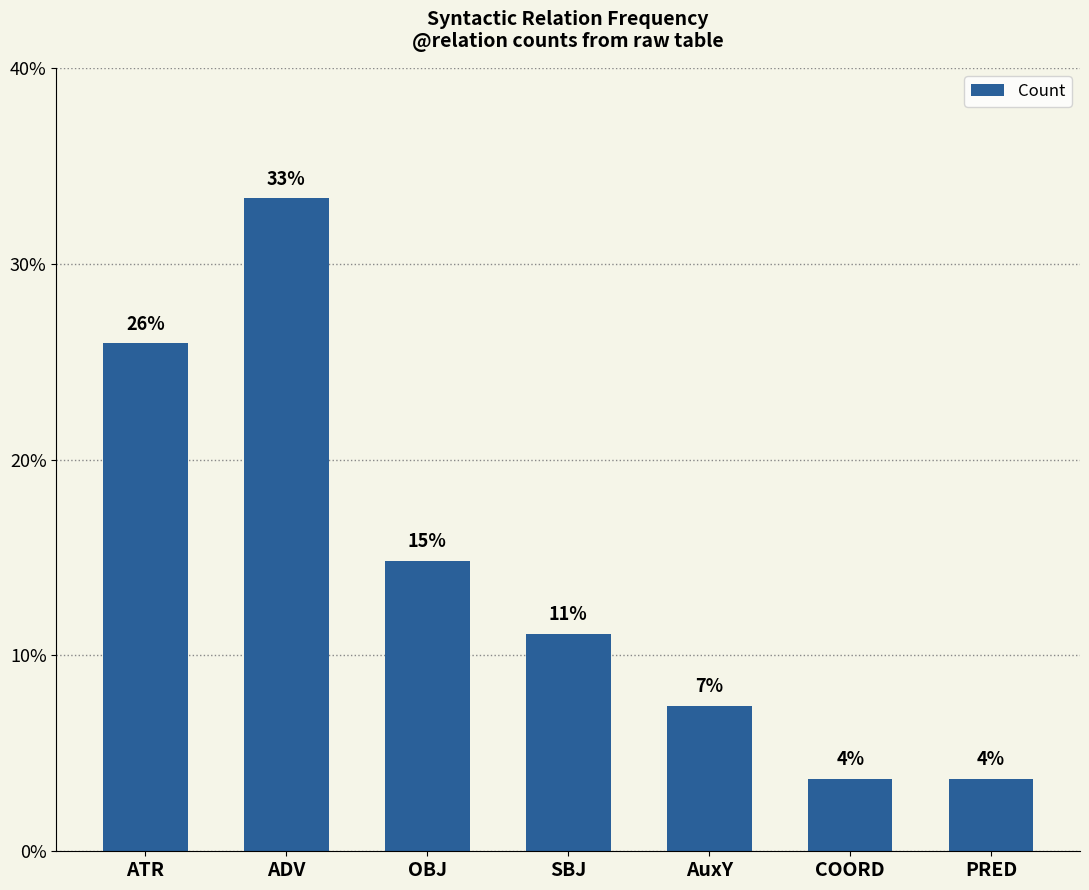

How many values are between 0 and 1?

7